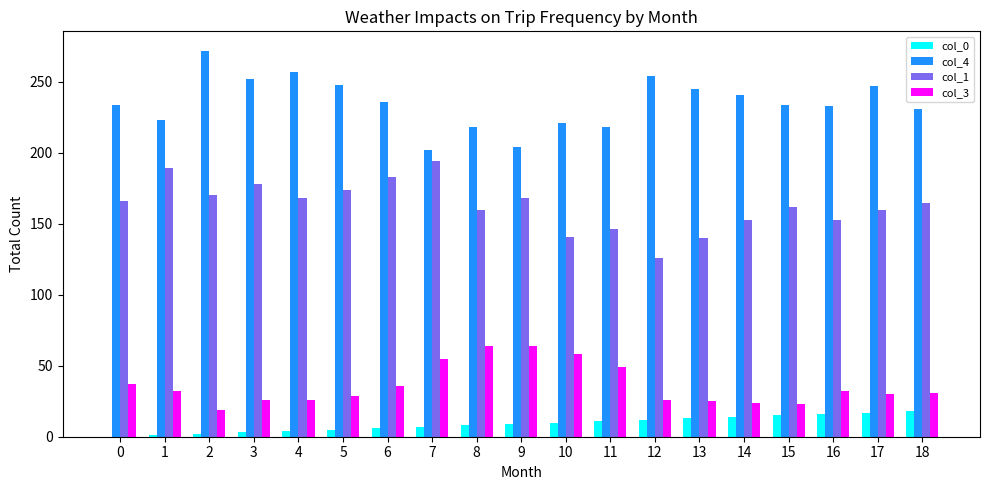

What is the greatest value displayed?

272